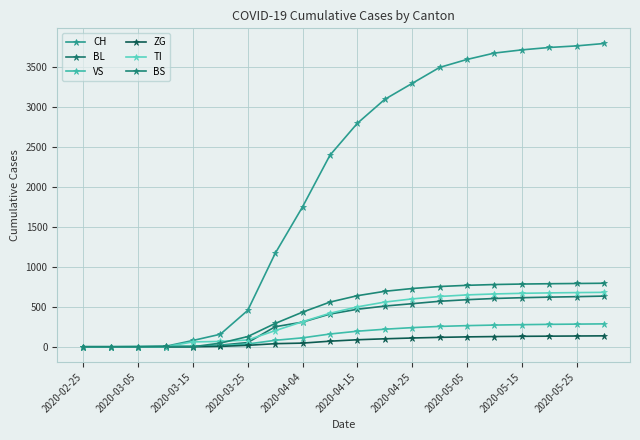

How many series are shown in this chart?

6